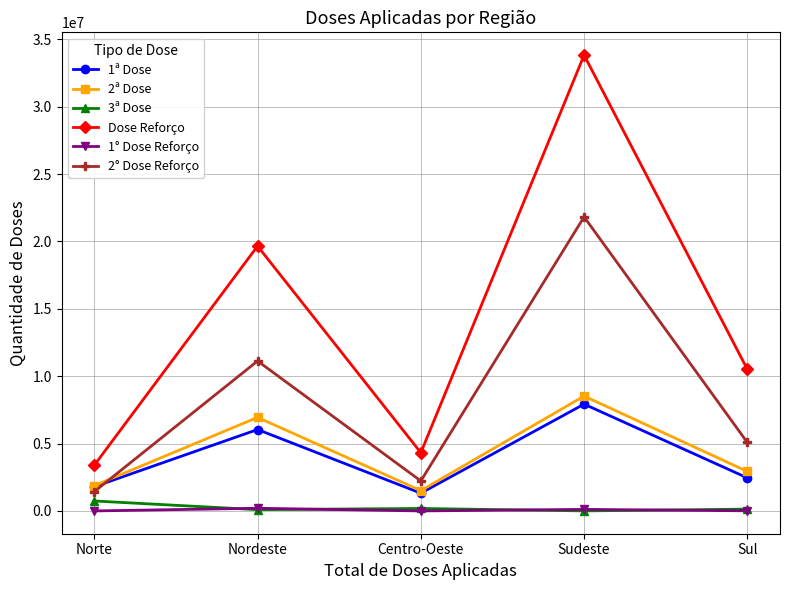

What is the sum of all Dose Reforço values?

71719764